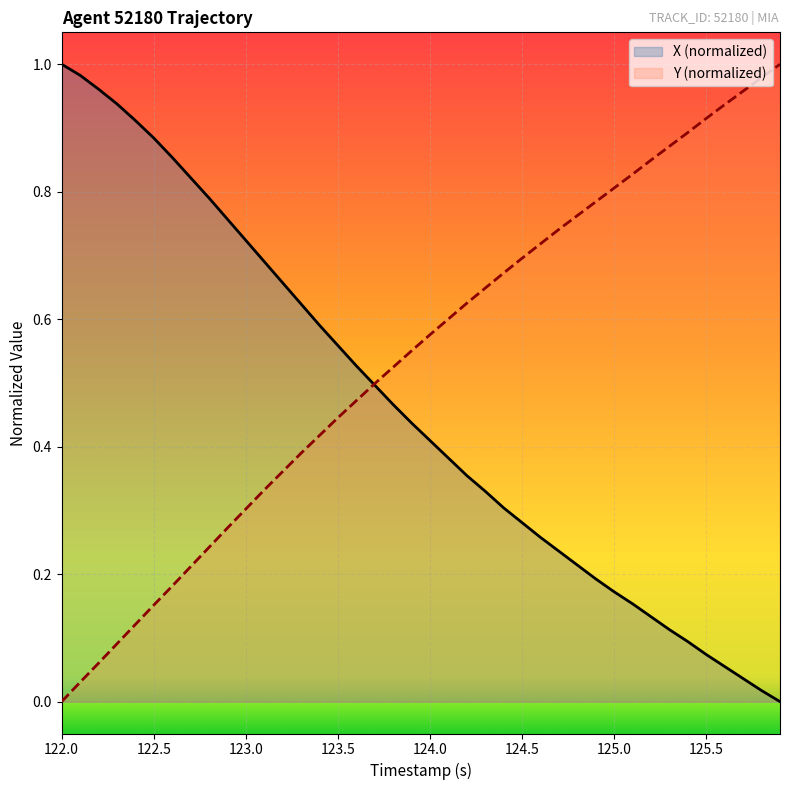

True or false: X has more than 2 points higher than both neighbors.

False